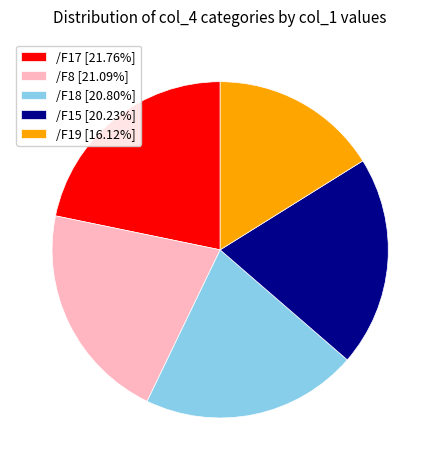

What is the ratio of the value at /F18 [20.80%] to the value at /F15 [20.23%]?

1.0